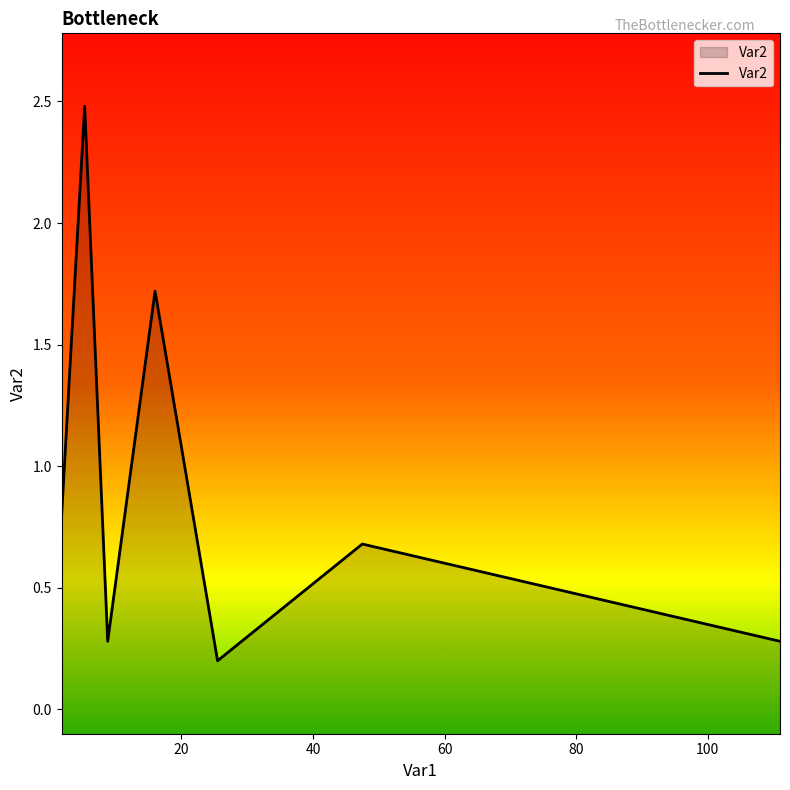

What is the maximum value shown in the chart?

2.5